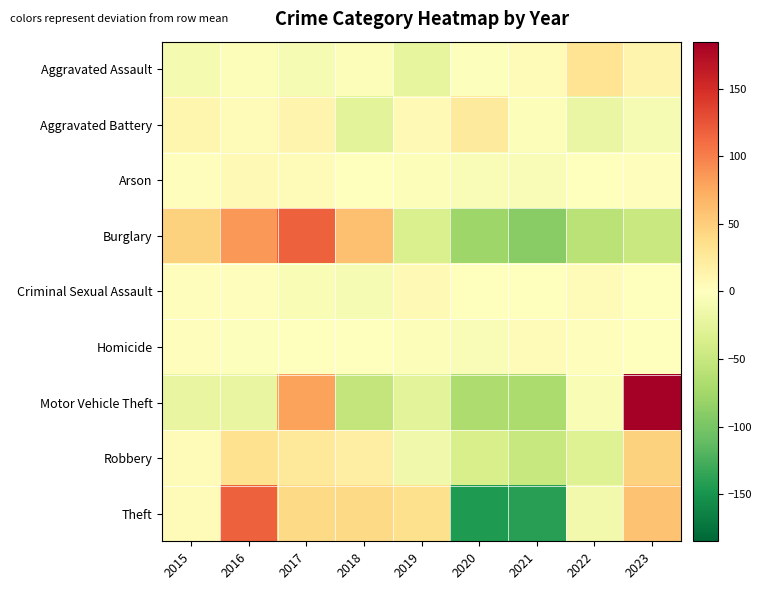

At which category is the sum across all series the highest?

2017